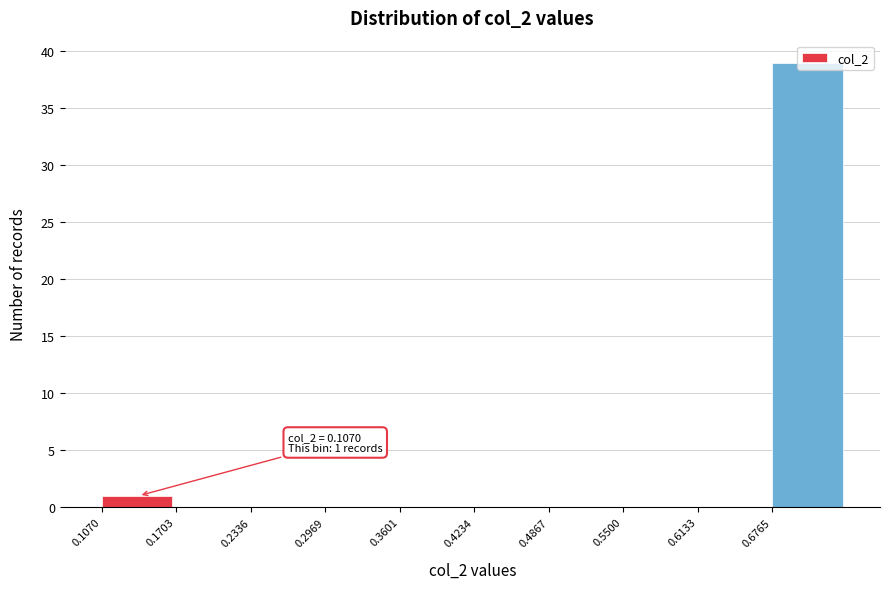

Over which range of the x-axis is the bar tallest?

0.68 to 0.74